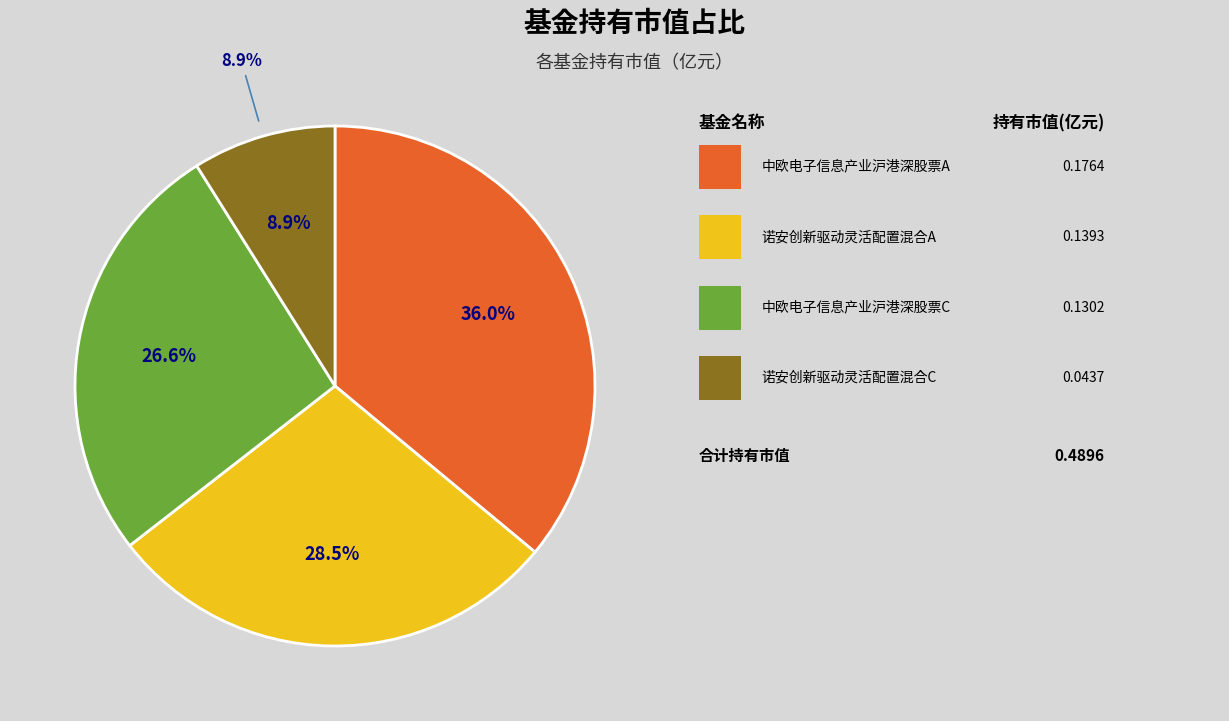

Which slice is the smallest?

诺安创新驱动灵活配置混合C